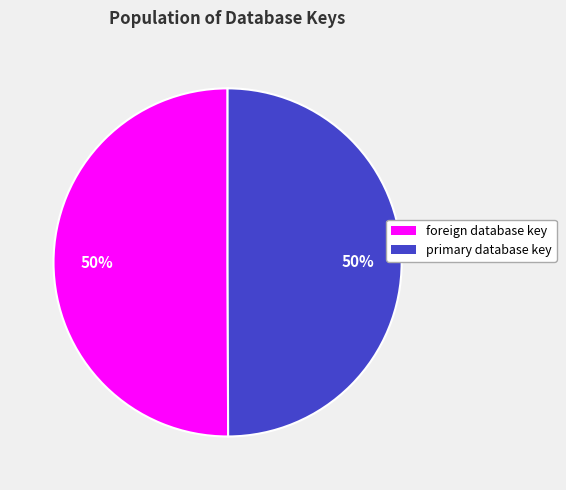

Is it true that primary database key is 63% of the pie?

False